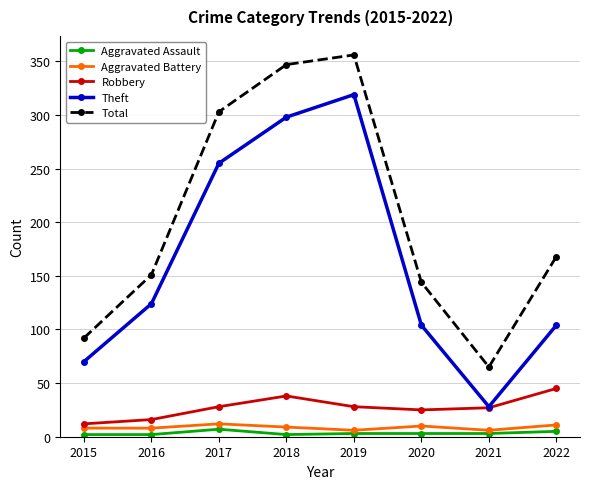

True or false: Theft and Total cross at least once.

False